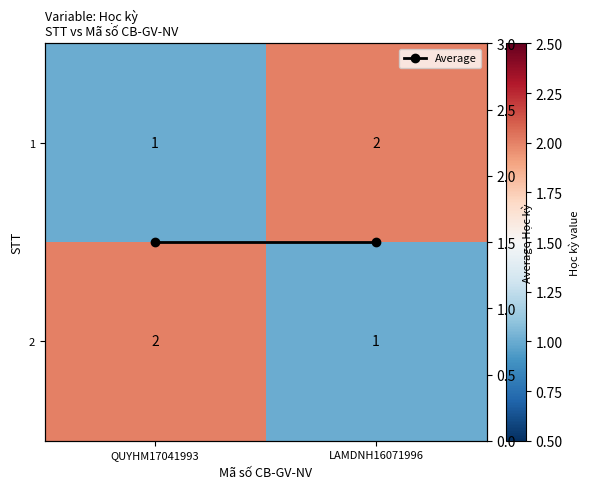

What is the sum of the 2 values at QUYHM17041993 and LAMDNH16071996?

3.0